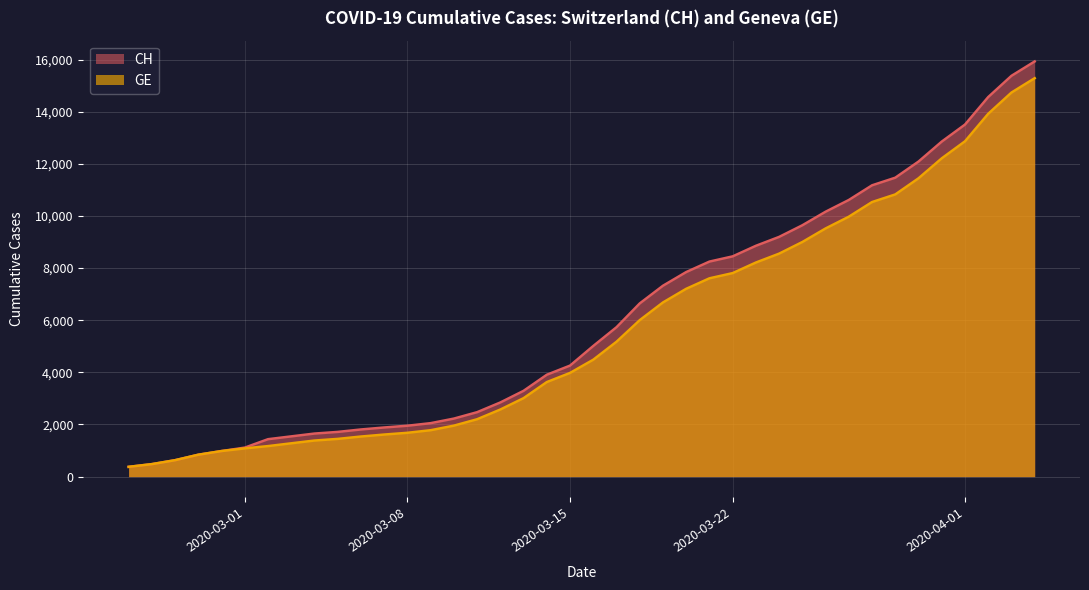

What is the minimum value for GE?

375